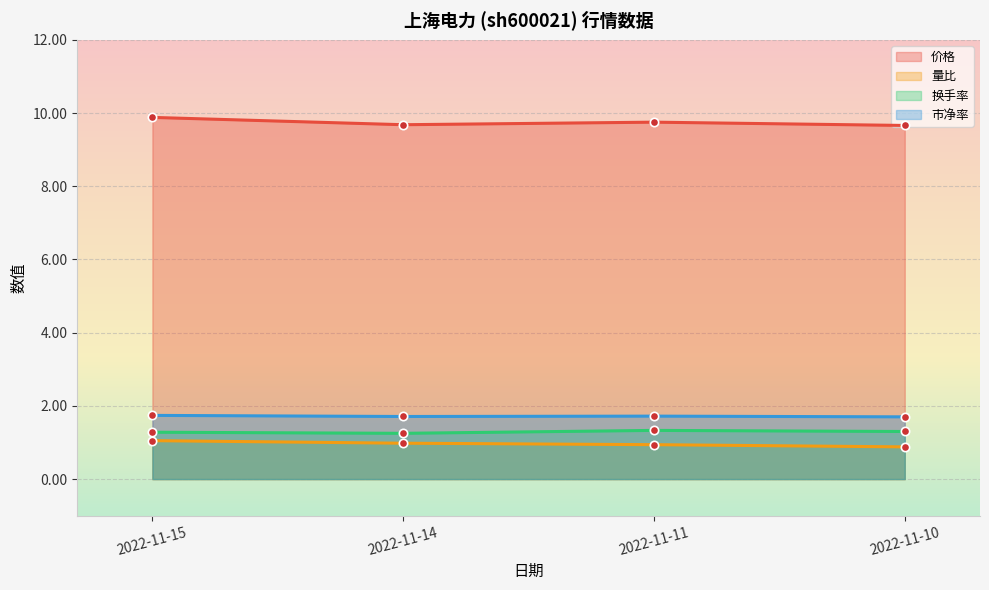

What is the minimum value shown in the chart?

0.9